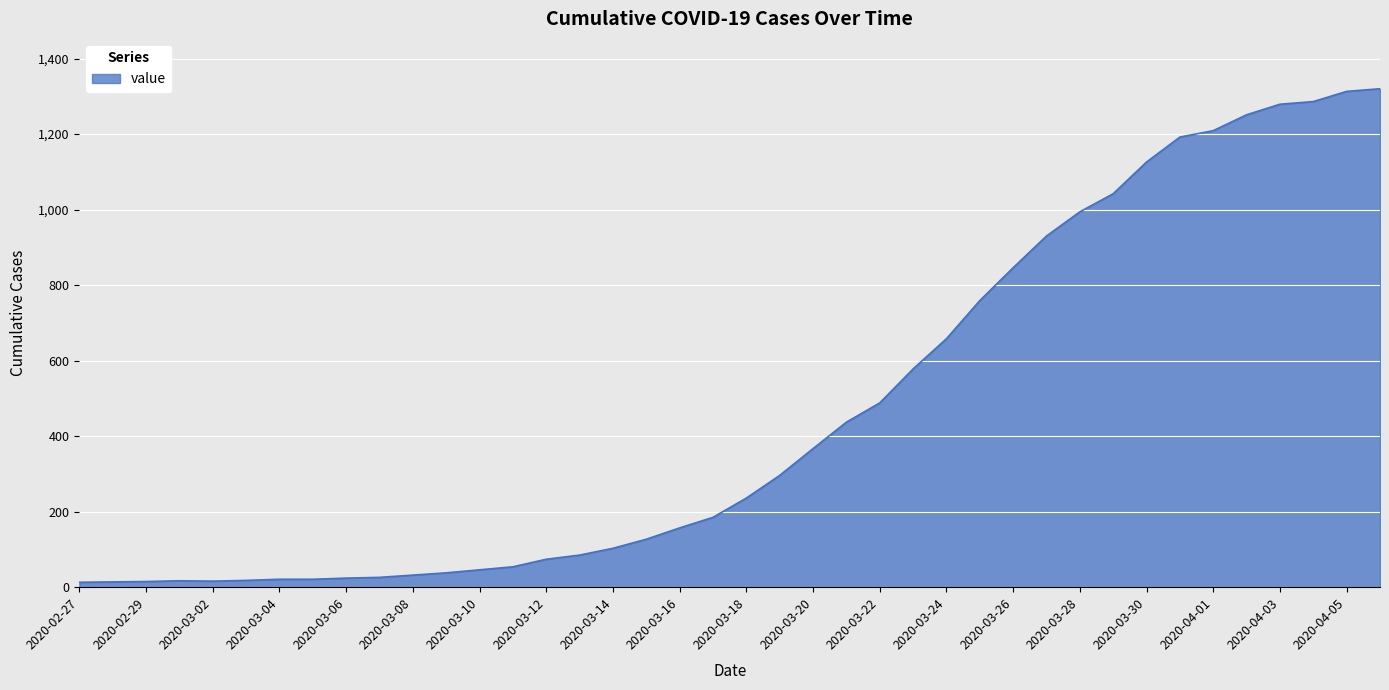

What is the greatest value displayed?

1320